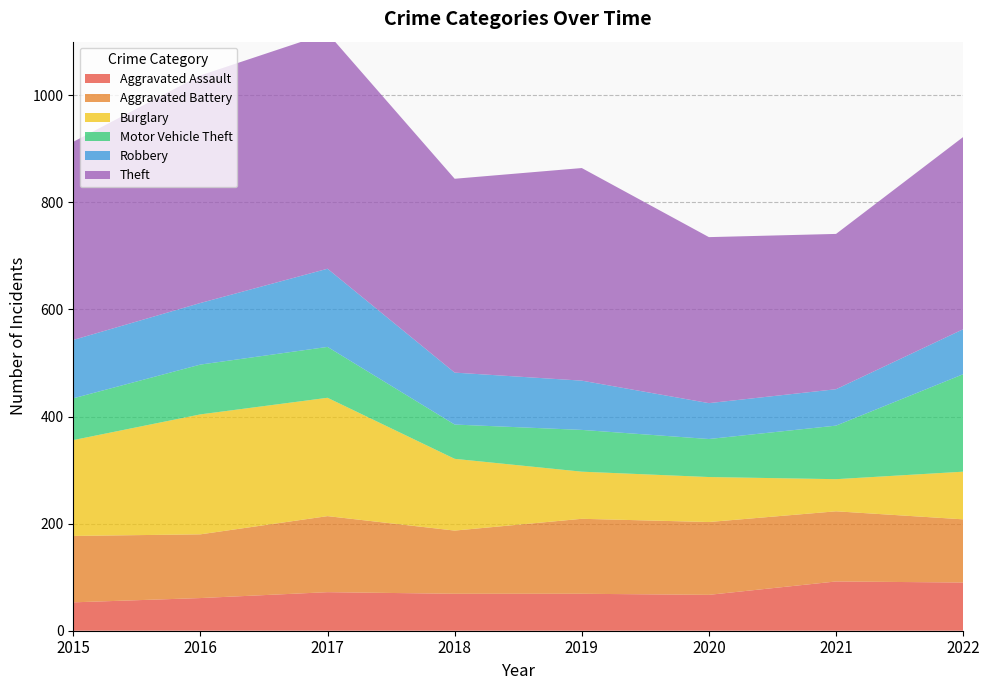

Reading left to right, transcribe all the data shown in this chart.

Aggravated Assault: 53	61	72	69	69	67	92	90
Aggravated Battery: 124	119	142	118	140	136	131	118
Burglary: 179	224	221	134	88	84	60	89
Motor Vehicle Theft: 78	93	95	64	78	71	100	182
Robbery: 109	115	146	97	92	67	68	84
Theft: 370	425	440	362	397	310	290	359